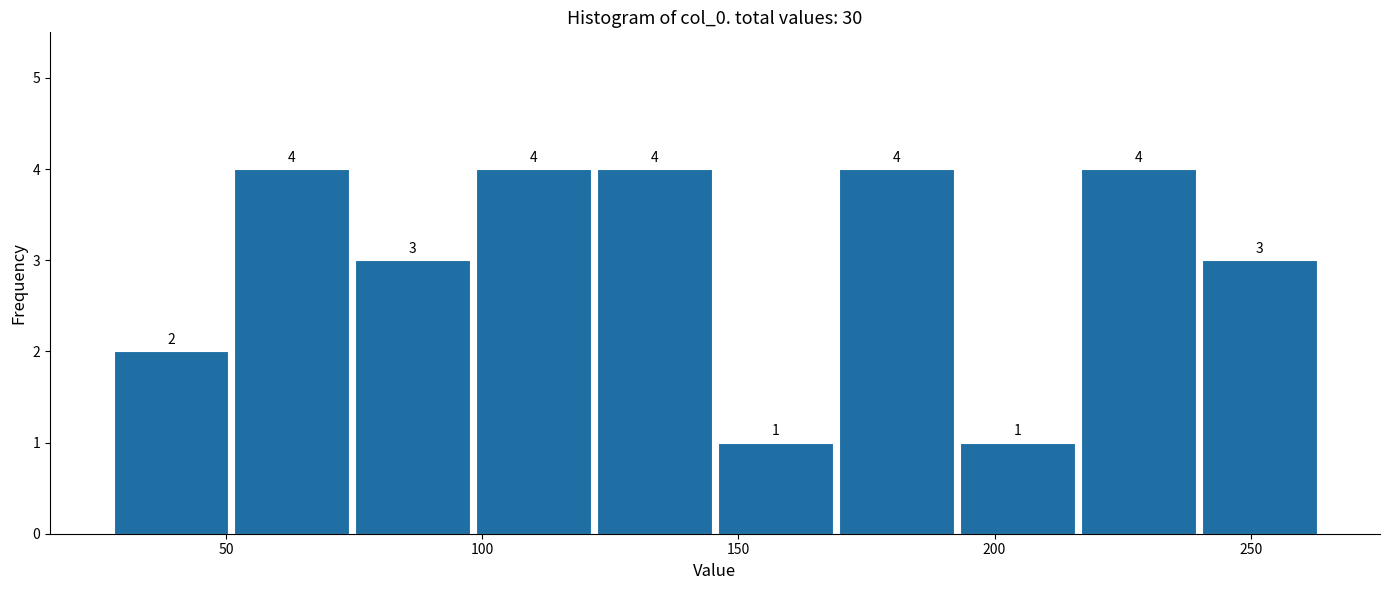

Reading left to right, transcribe this chart: for each bar, give the range it covers on the x-axis and its height. The bar edges are not printed on the chart, so give them approximately, as read against the axis.

25 to 50: 2
50 to 75: 4
75 to 100: 3
100 to 120: 4
120 to 145: 4
145 to 170: 1
170 to 195: 4
195 to 215: 1
215 to 240: 4
240 to 265: 3